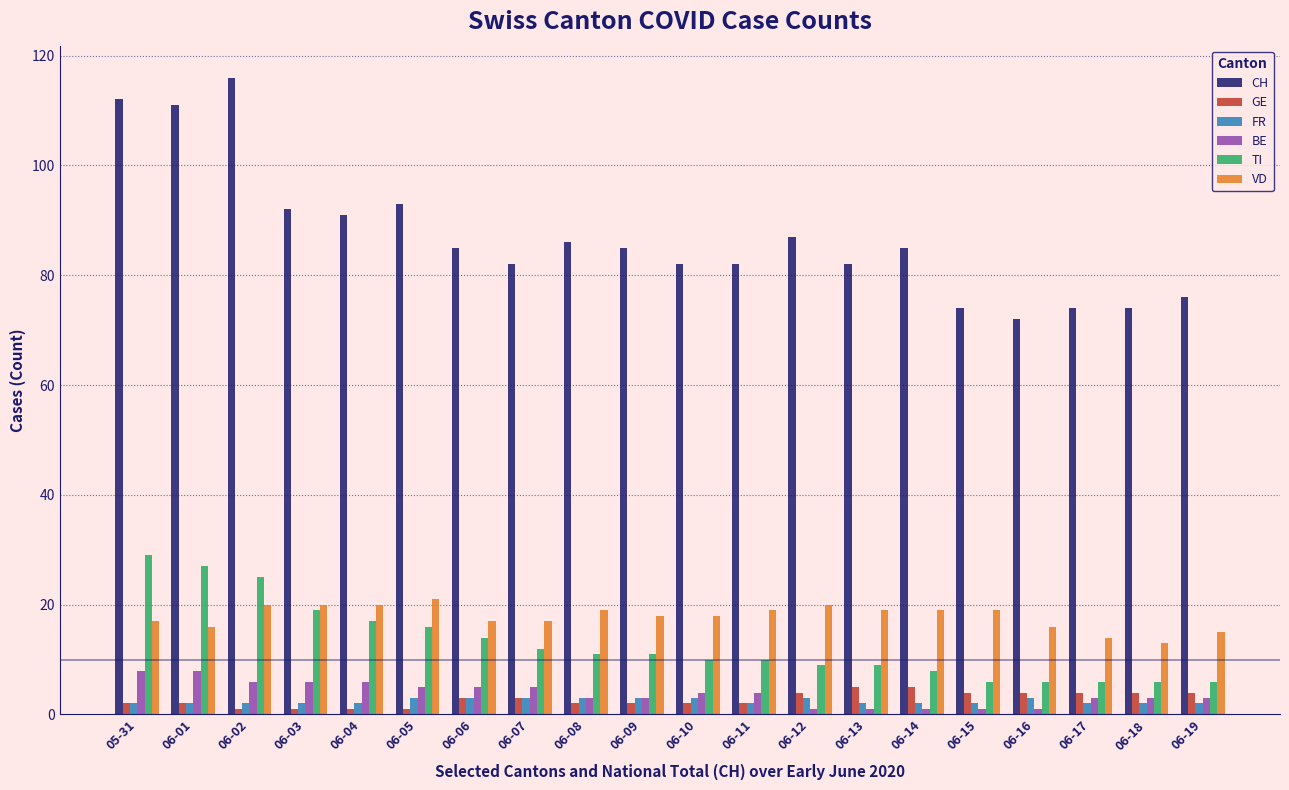

Where is TI nearest to the value 17?

06-04